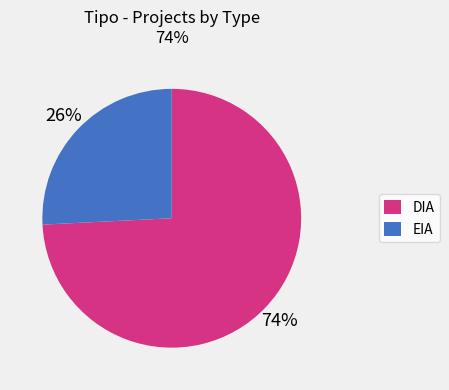

Which has a higher value, EIA or DIA?

DIA